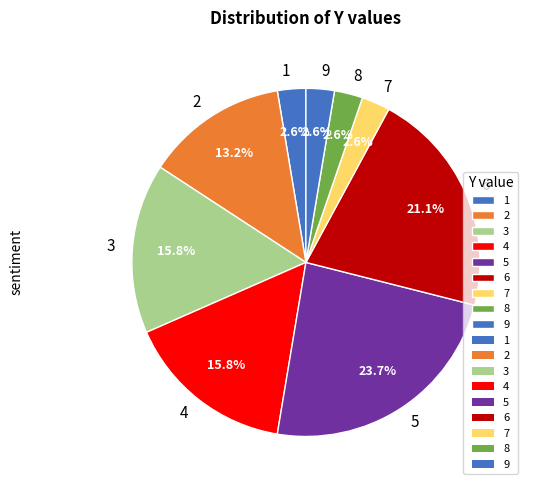

What is the ratio of the value at 5 to the value at 2?

1.8